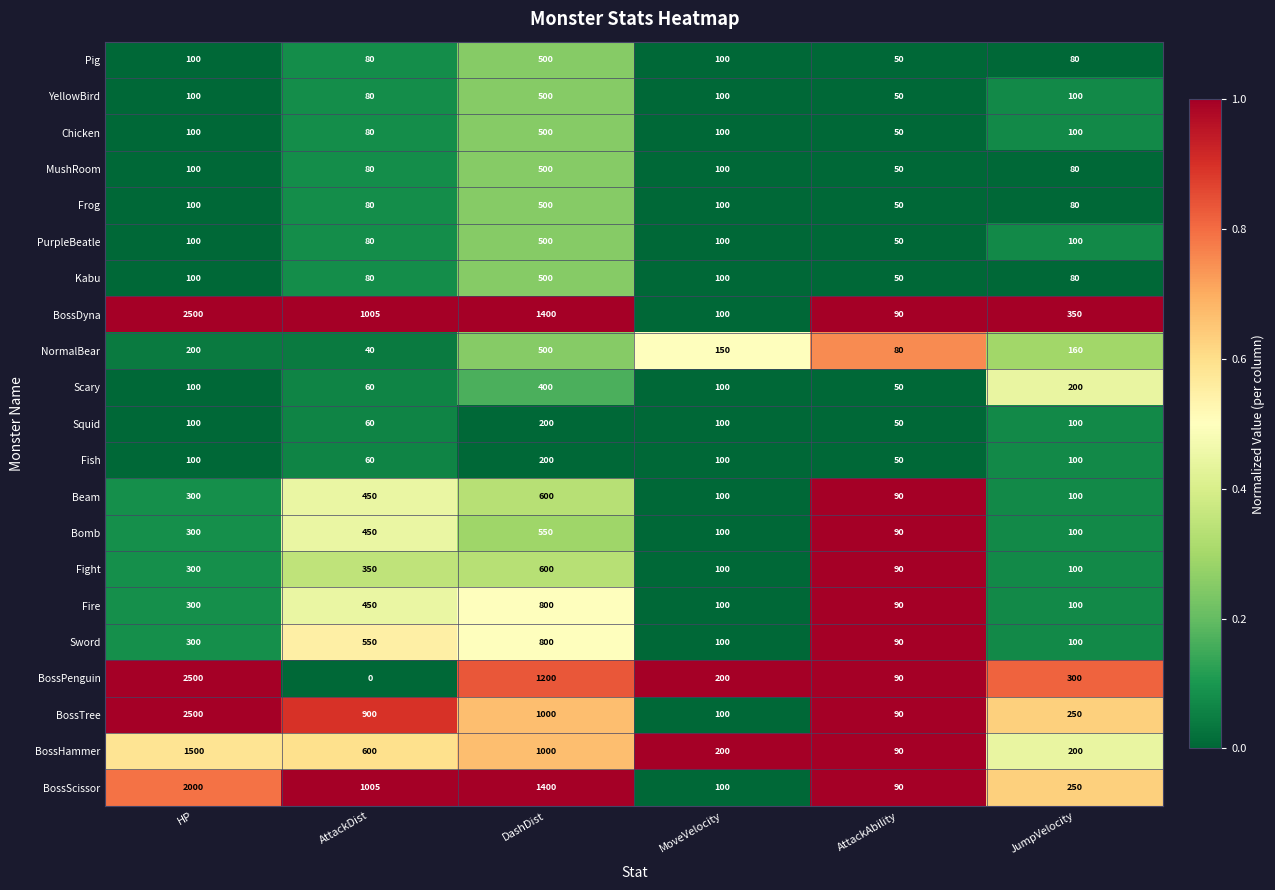

How many distinct data groups are displayed?

21